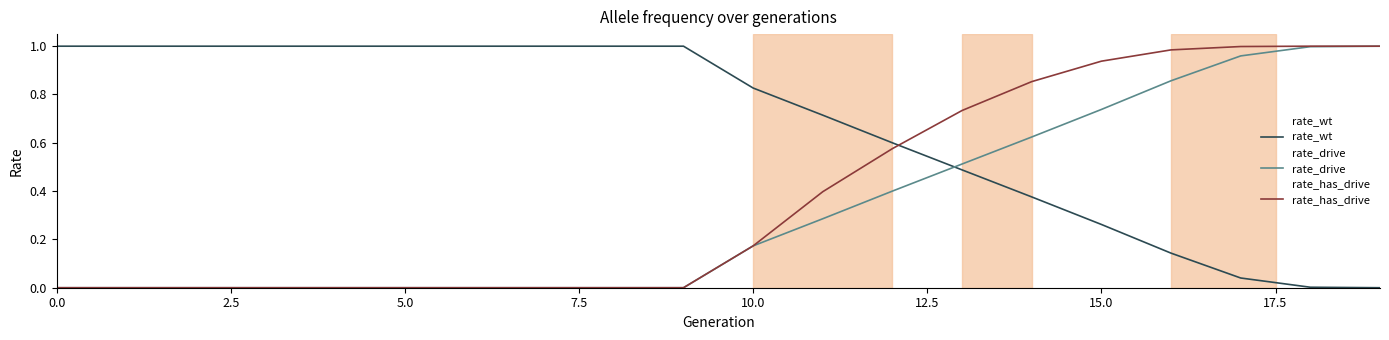

Which series has the largest total across all categories?

rate_wt